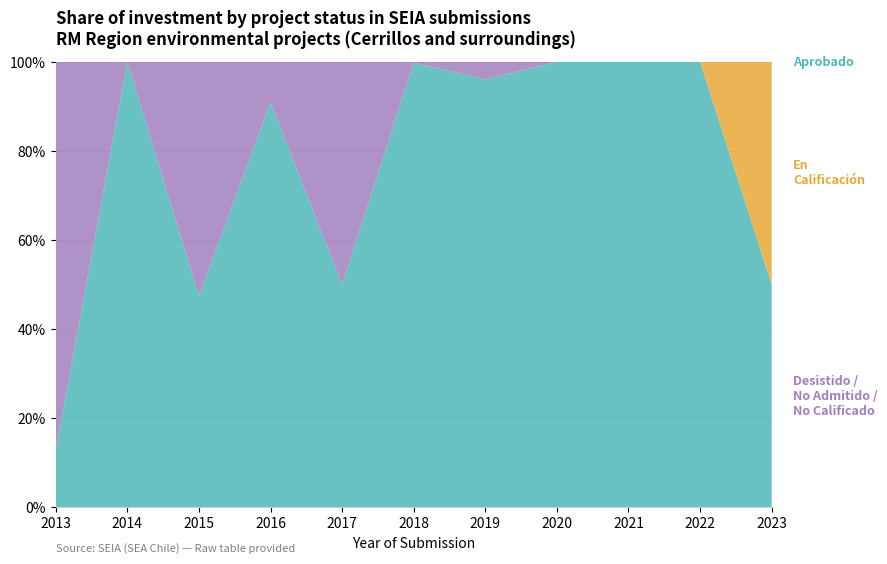

What is the total value across all series at 2016?

100.0